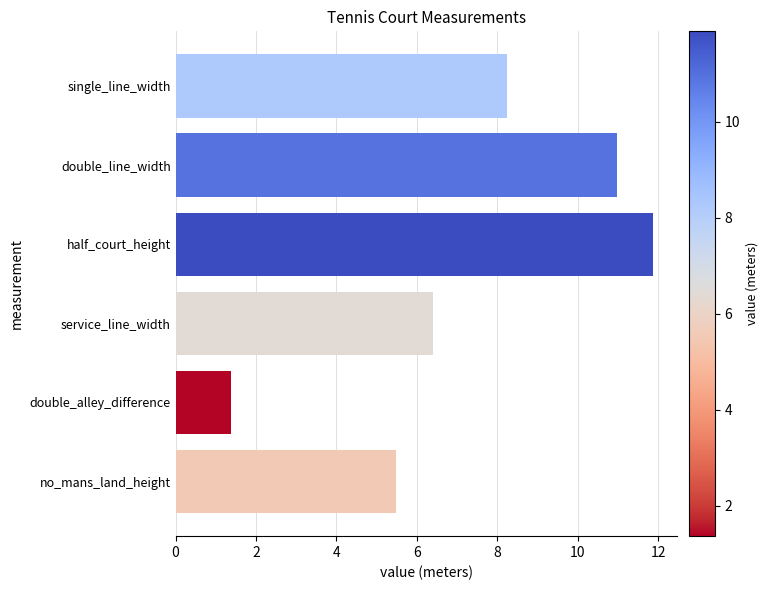

The chart shows a value of 1.4 at double_alley_difference. True or false?

True